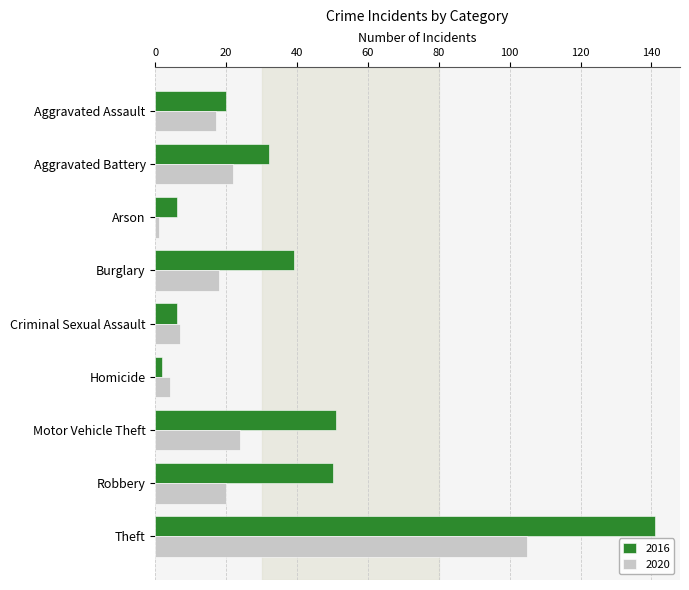

List the series in order of their overall mean, highest first.

2016, 2020